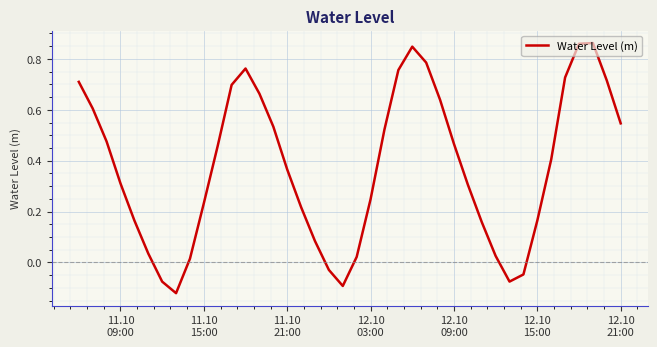

What is the difference between the maximum and minimum values?

1.0